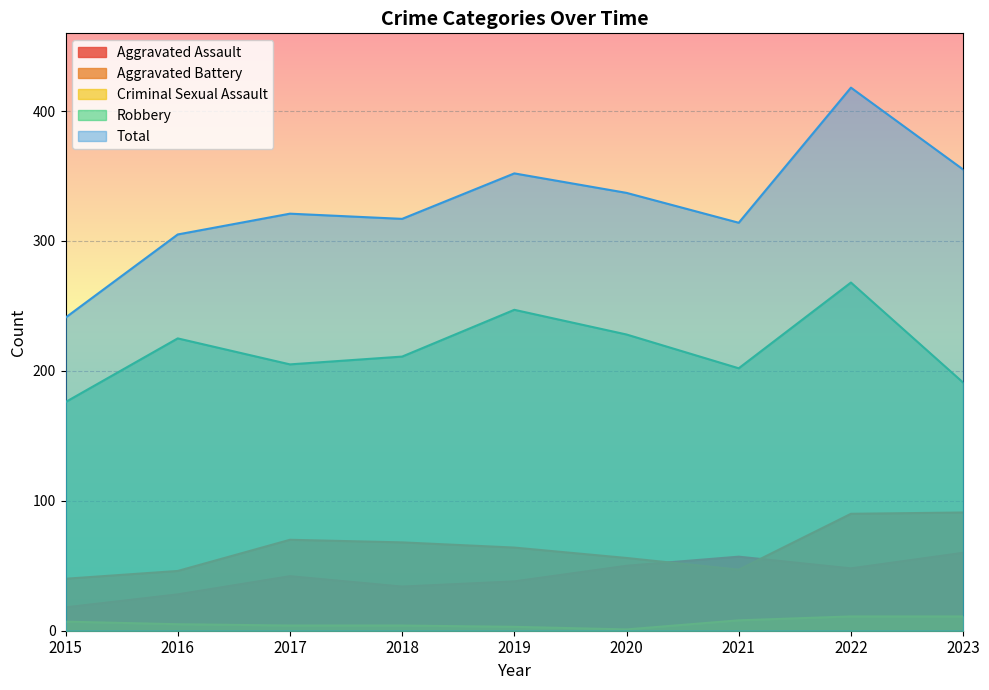

Between 2023 and 2022, which is larger?

2023